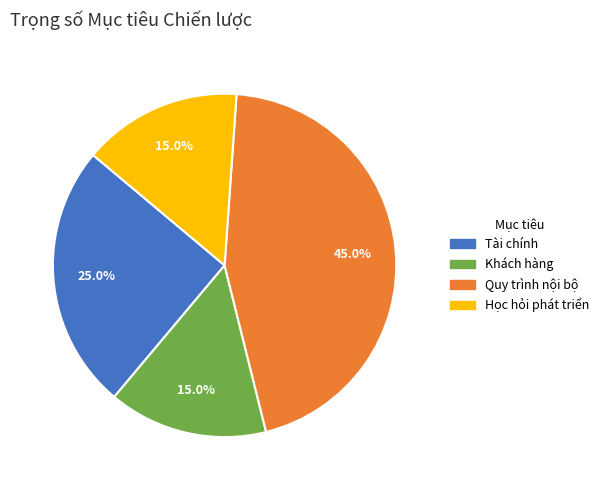

To the nearest percent, what percentage of the pie is Học hỏi phát triển?

15%